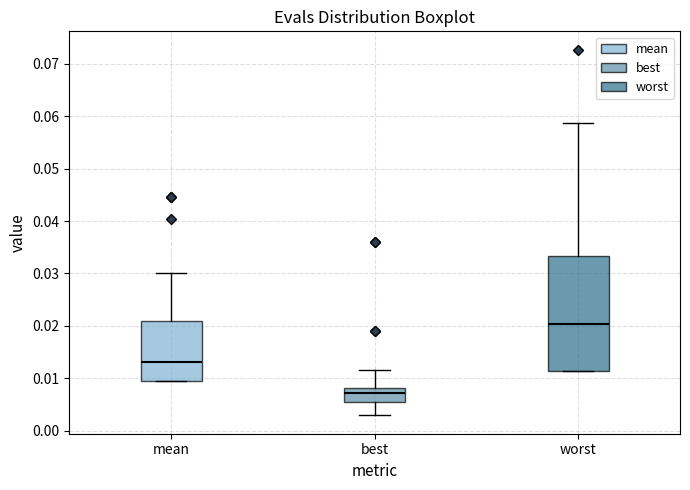

Reading left to right, transcribe this box plot: for each box, give where its median line is, the range the box spans, and where its two whiskers end, as read against the y-axis. The values are not printed on the chart, so give them approximately, as read against the axis.

mean: median 0.013, box 0.009 to 0.021, whiskers 0.009 to 0.030
best: median 0.007, box 0.005 to 0.008, whiskers 0.003 to 0.012
worst: median 0.020, box 0.011 to 0.033, whiskers 0.011 to 0.059